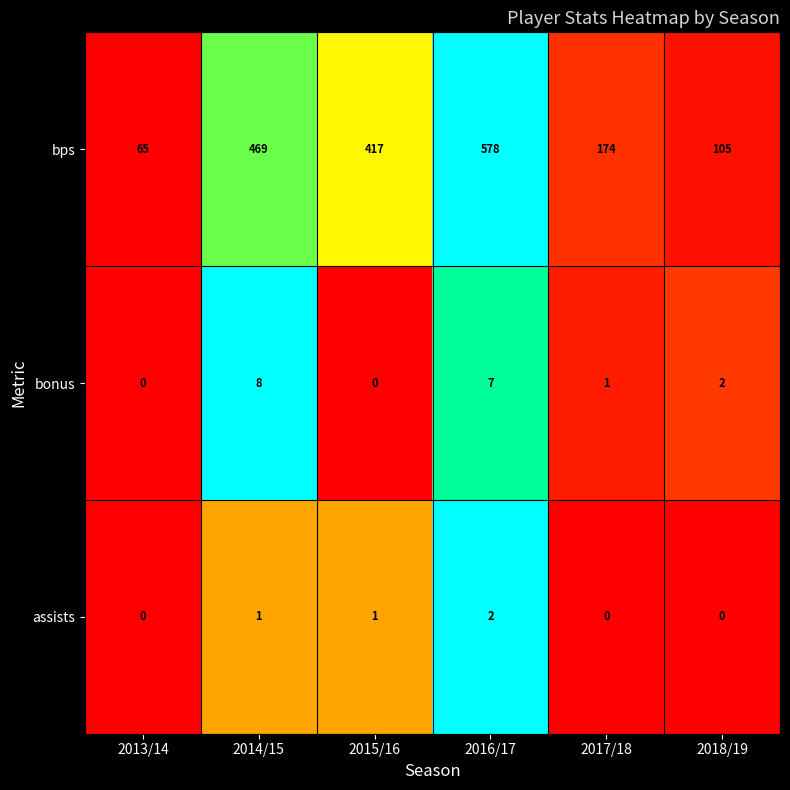

Where does the bps series first go above 417?

2014/15